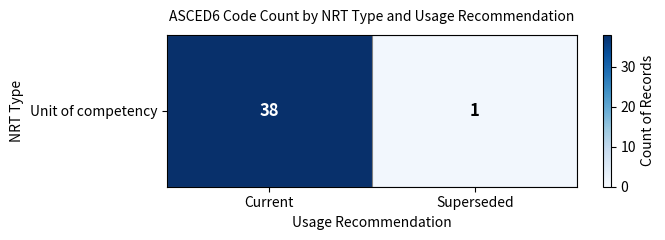

The chart shows a value of 1 at Superseded. True or false?

True